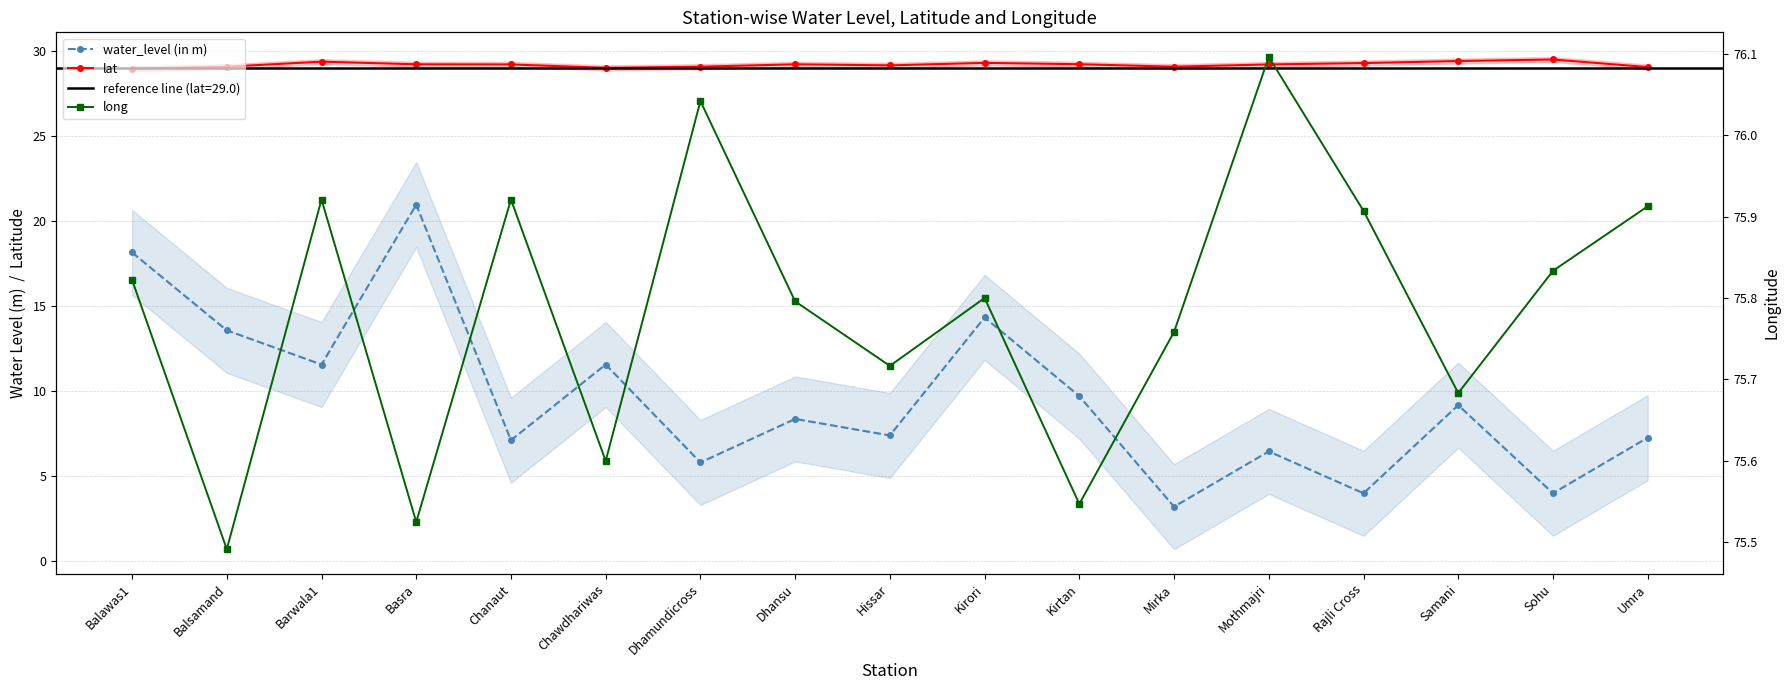

At which category does water_level (in m) reach its first local valley?

Barwala1